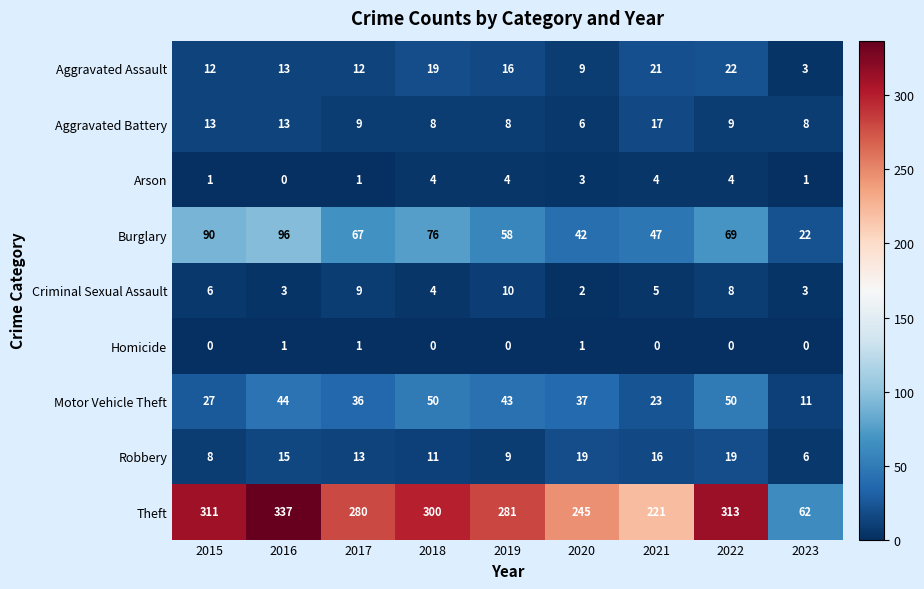

Which category has the lowest value in the Burglary series?

2023